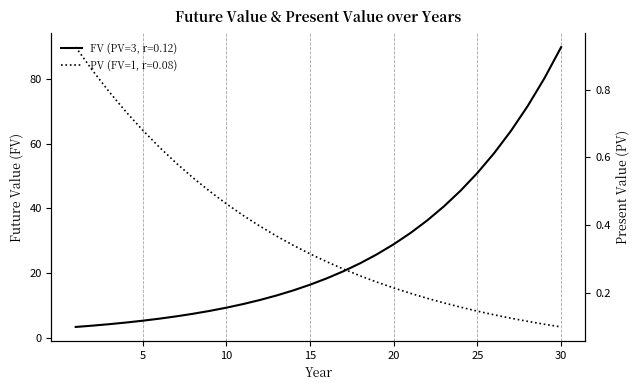

How many lines are shown in the chart?

2